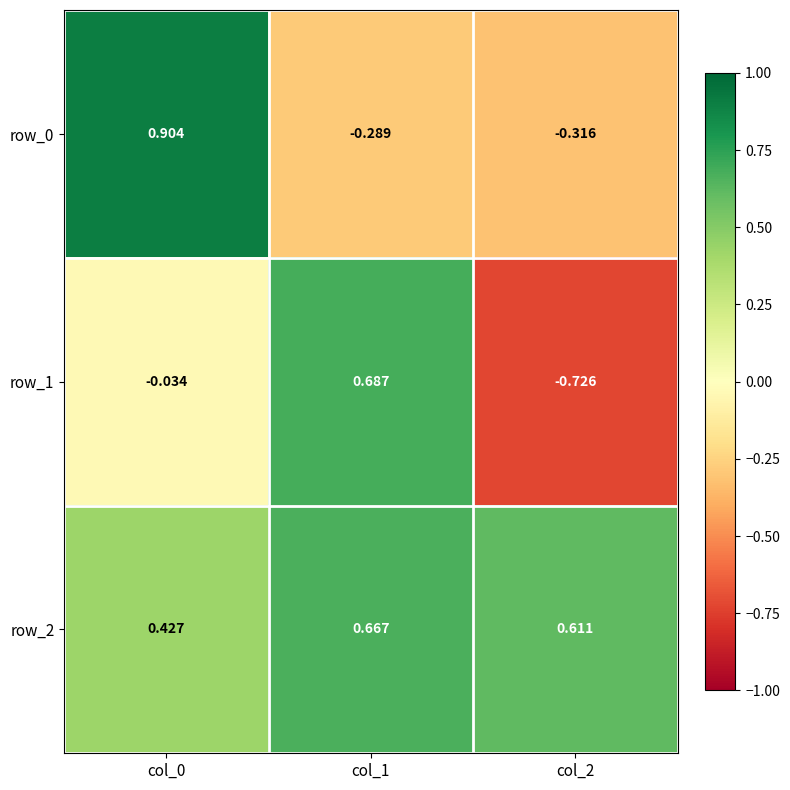

What is the sum of all row_2 values?

1.7